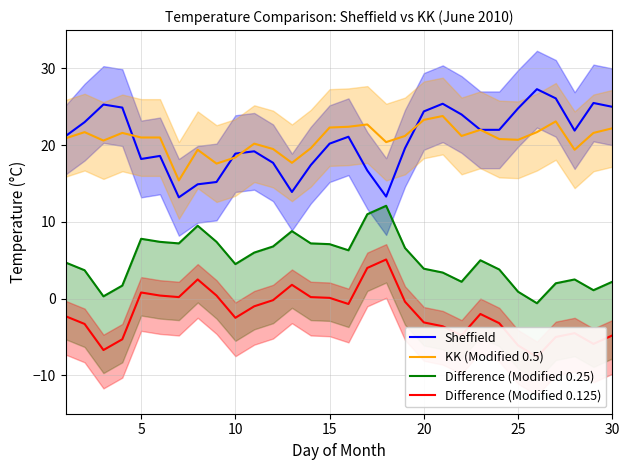

The Sheffield series shows 25.0 at 30. True or false?

True